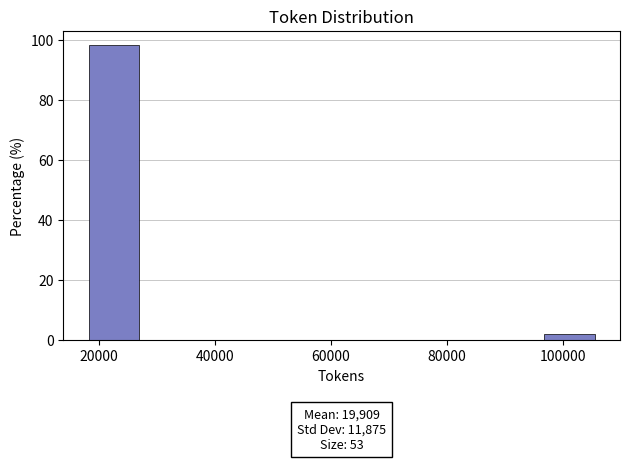

Which range on the x-axis has the tallest bar?

18000 to 26000